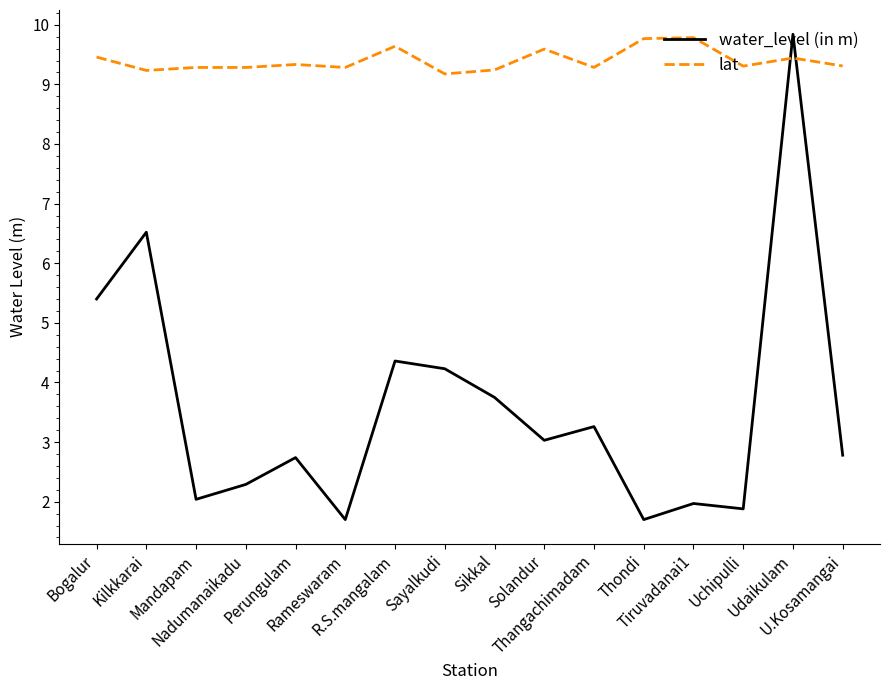

Which series has the largest range (max minus min)?

water_level (in m)